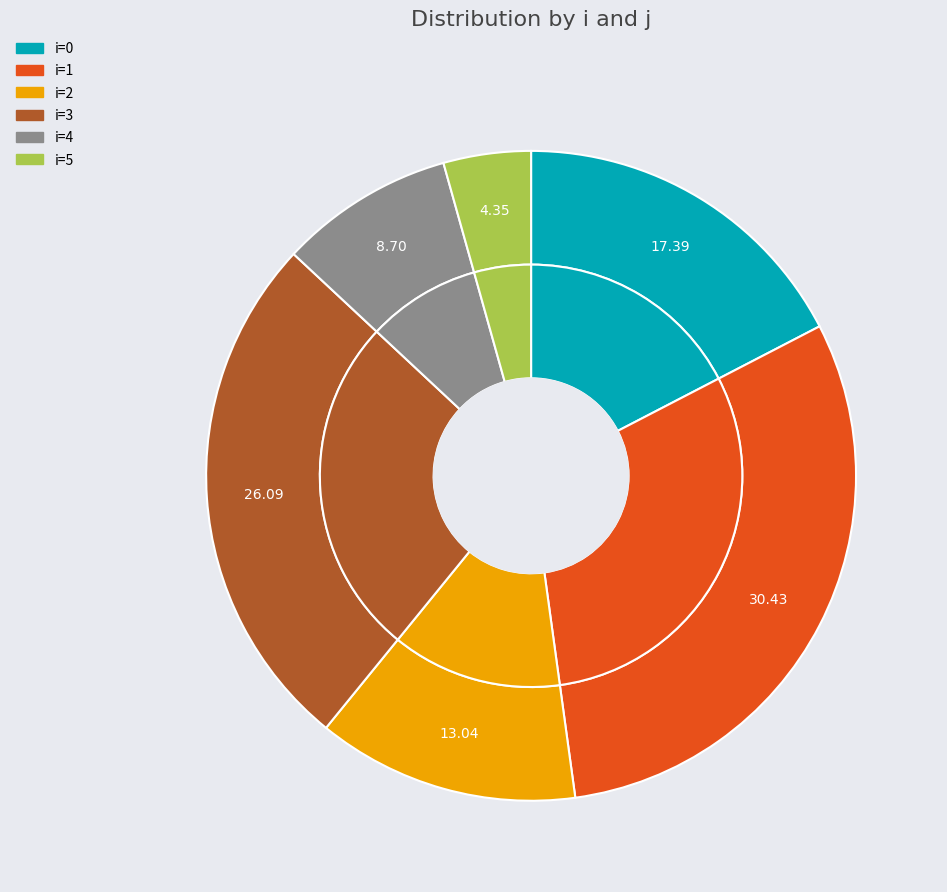

To the nearest percent, what portion does 2 represent?

13%